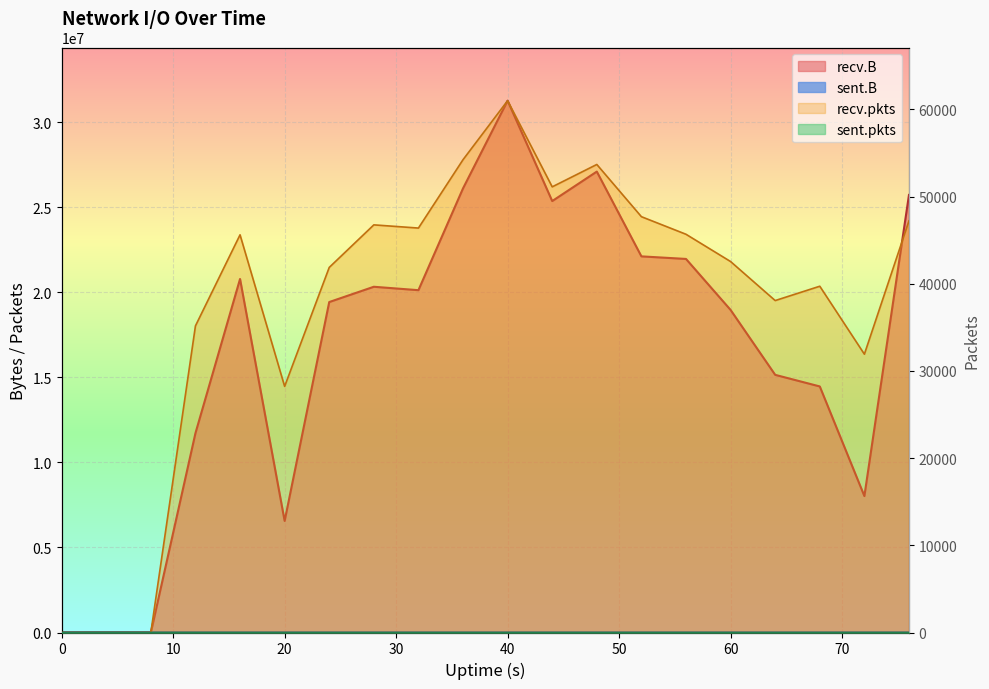

Which series changed the most between 12 and 28?

recv.B